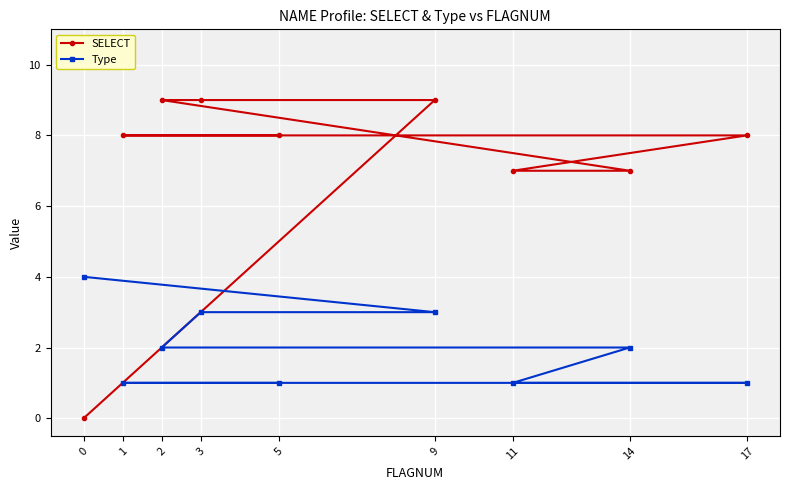

List the series in order of their overall mean, lowest first.

Type, SELECT